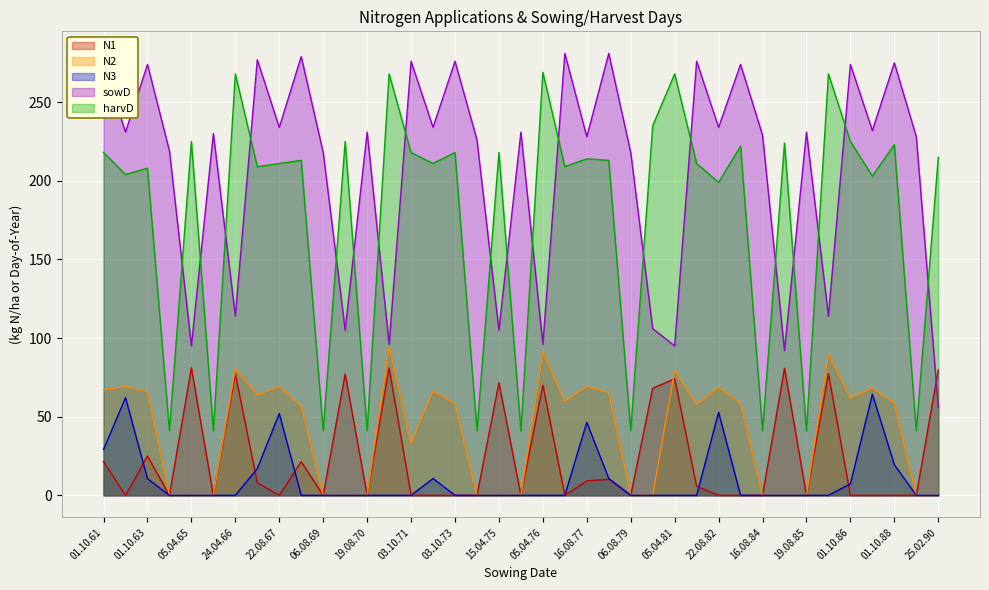

List the labels in order of N2 value, smallest first.

06.08.64, 05.04.65, 18.08.65, 06.08.69, 15.04.70, 19.08.70, 14.08.74, 15.04.75, 19.08.75, 06.08.79, 15.04.80, 16.08.84, 02.04.85, 19.08.85, 16.08.89, 25.02.90, 03.10.71, 05.10.68, 03.10.81, 03.10.73, 01.10.83, 01.10.88, 07.10.76, 01.10.86, 04.10.66, 08.10.78, 01.10.63, 21.08.72, 01.10.61, 20.08.87, 22.08.82, 22.08.67, 19.08.62, 16.08.77, 05.04.81, 24.04.66, 24.04.86, 05.04.76, 06.04.71